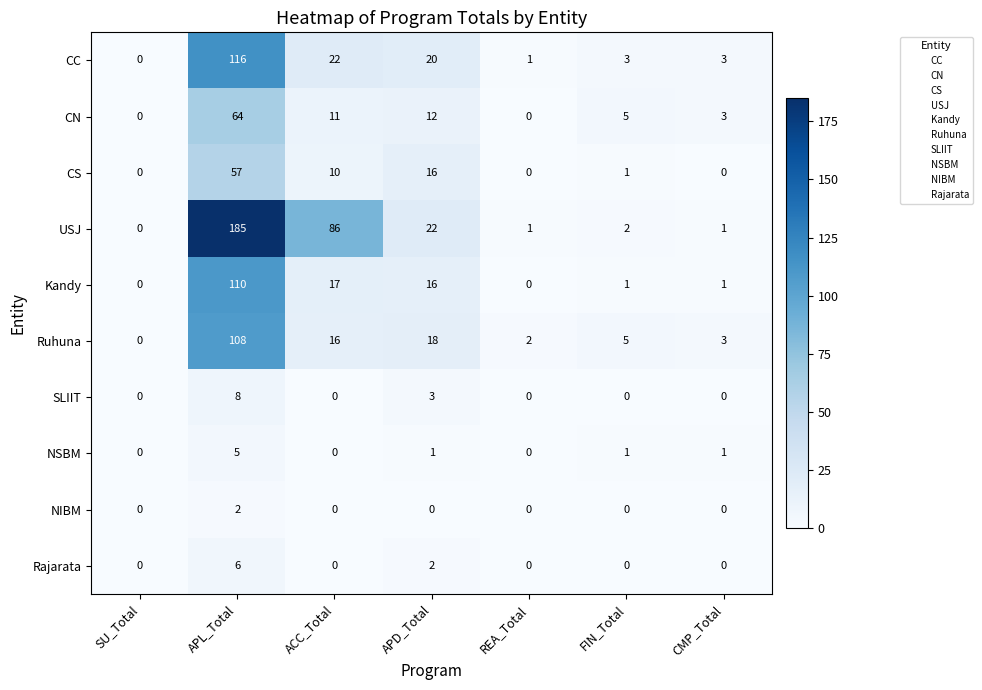

What is the greatest value displayed?

185